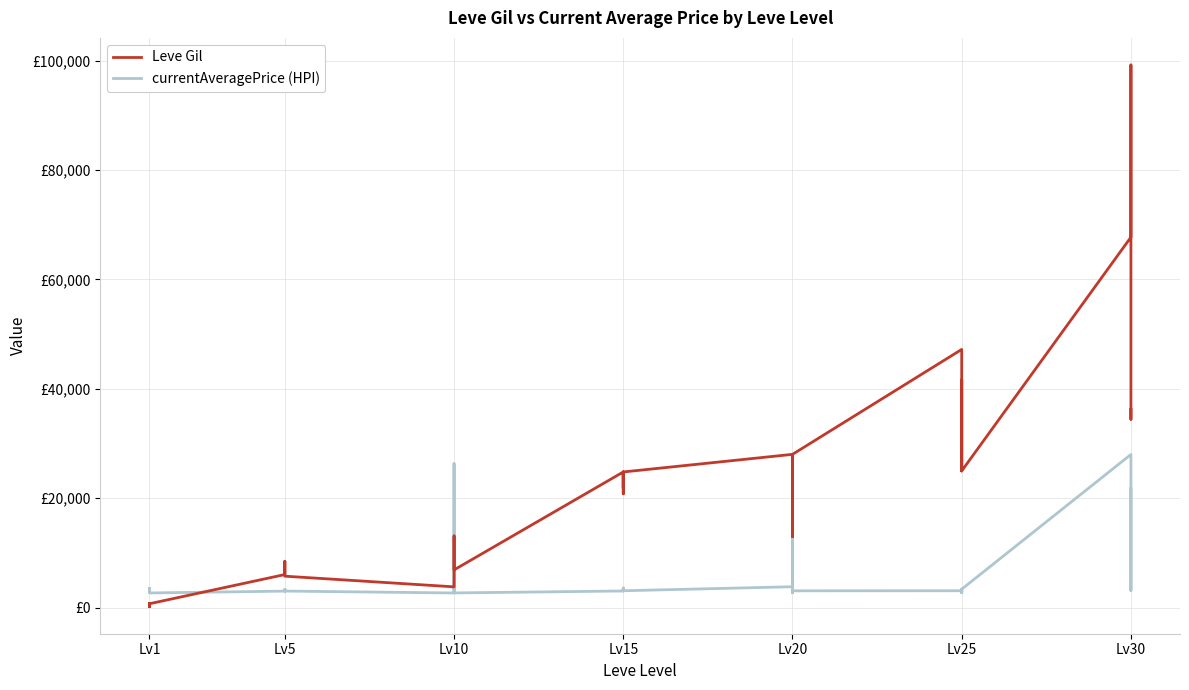

What is the value of the currentAveragePrice (HPI) point at the 29th from the left?

2700